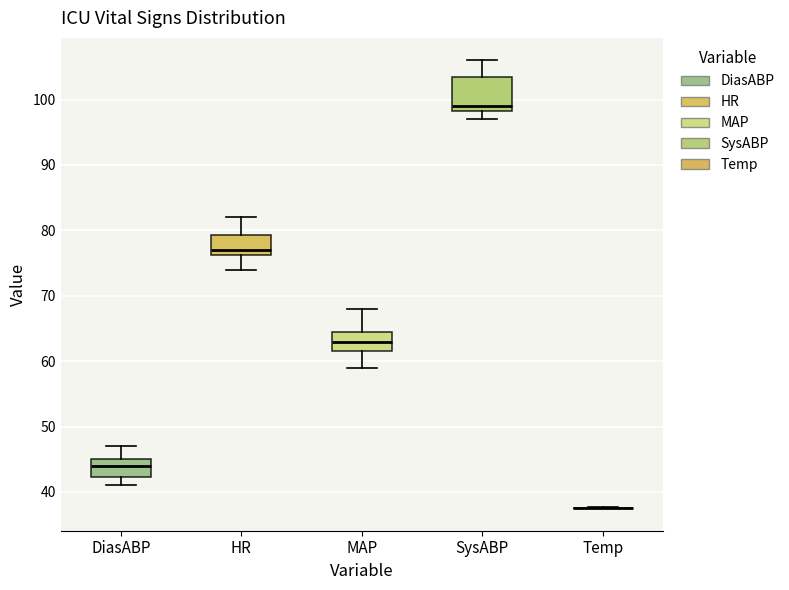

Where is the upper edge of the box for MAP on the y-axis? The values are not printed on the chart, so give them approximately, as read against the axis.

65